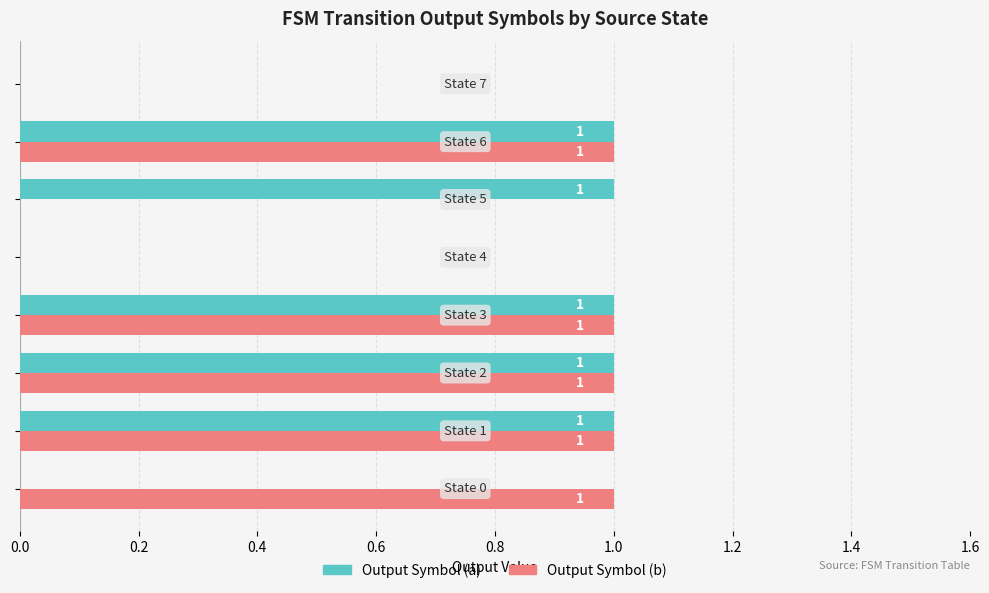

What is the sum of all Output Symbol (a) values?

5